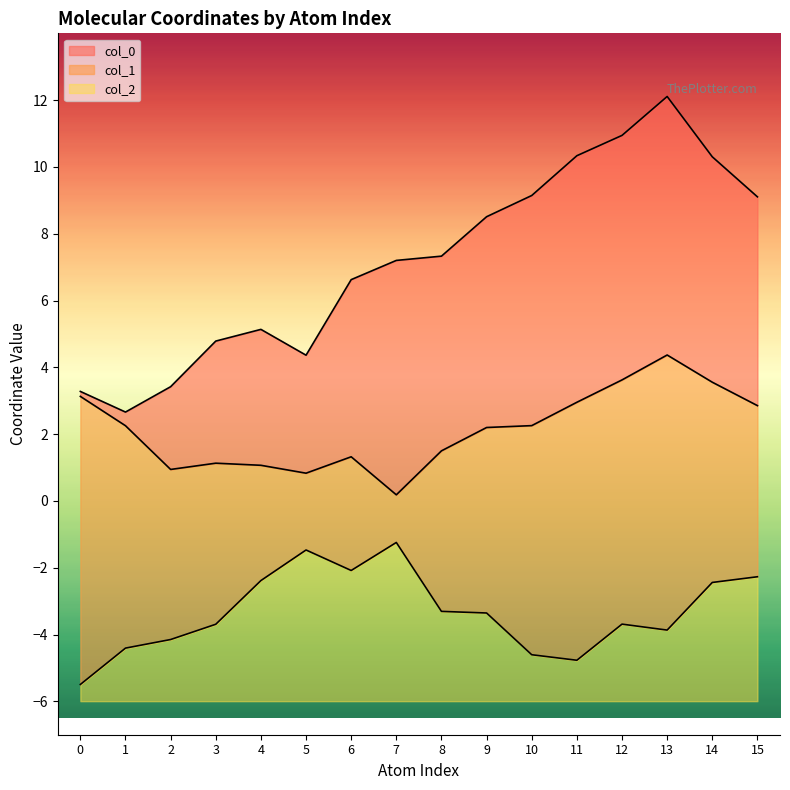

What is the spread (max minus min) of values at 9?

11.9